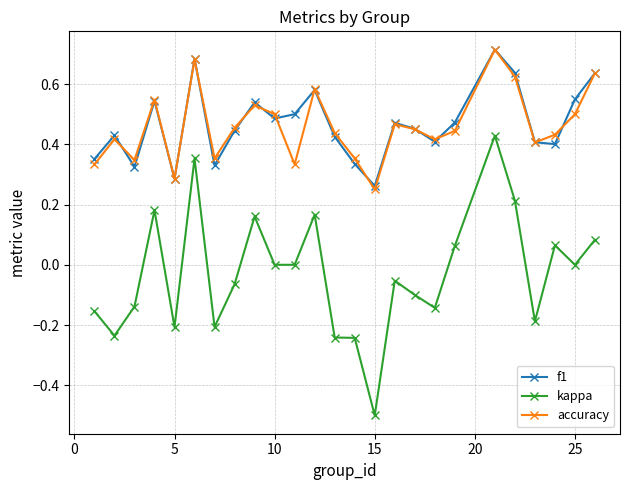

Which series has the largest range (max minus min)?

kappa